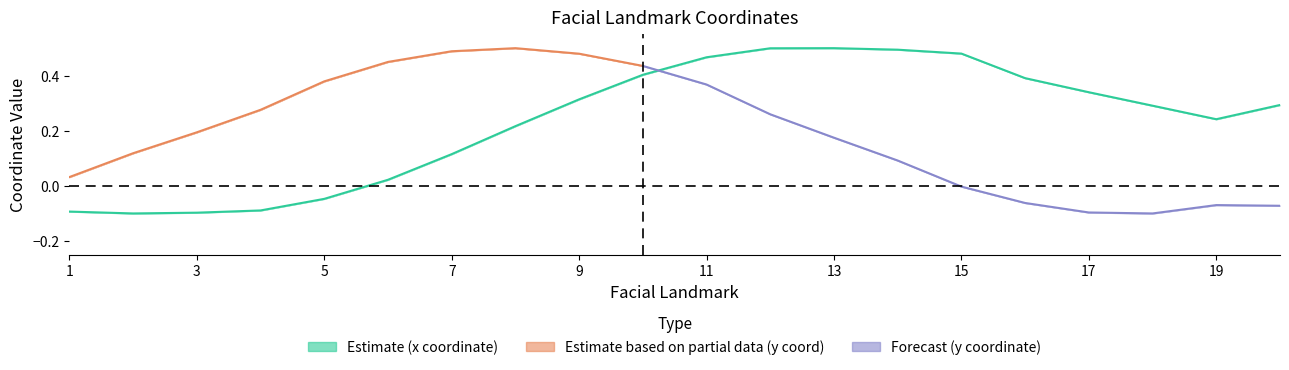

What is the maximum value shown in the chart?

0.5